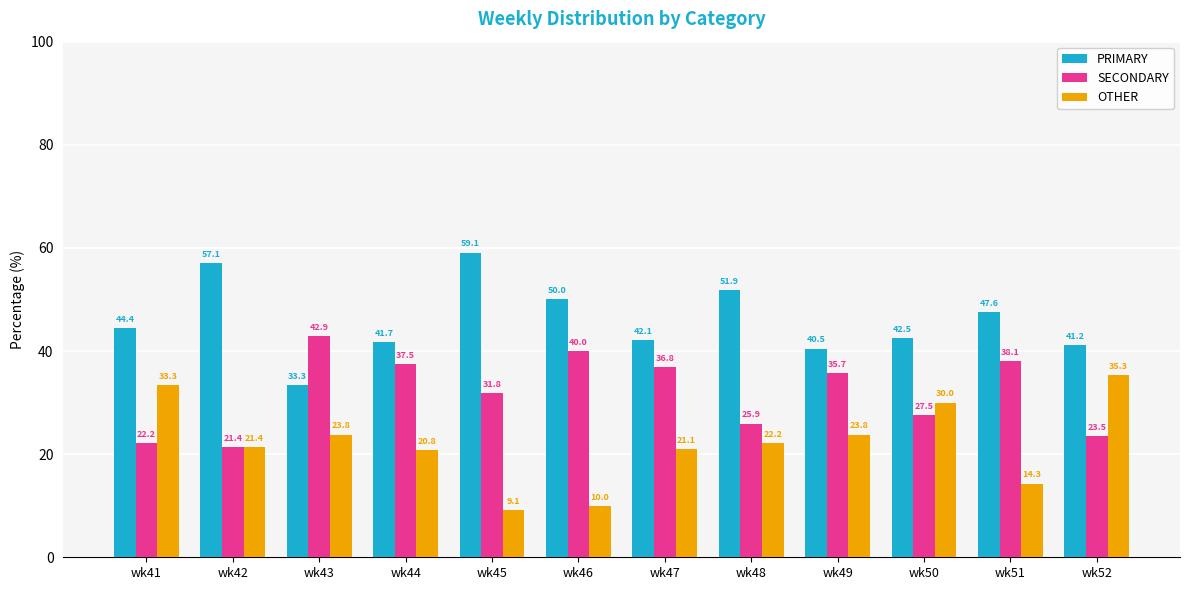

Rank the categories by PRIMARY value from highest to lowest.

wk45, wk42, wk48, wk46, wk51, wk41, wk50, wk47, wk44, wk52, wk49, wk43